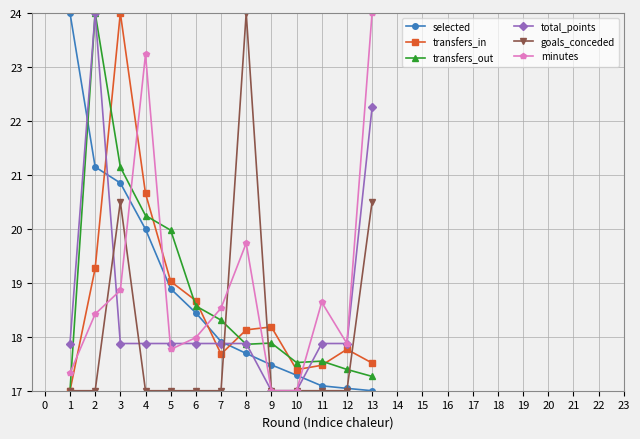

At how many categories does at least one series exceed 22?

6